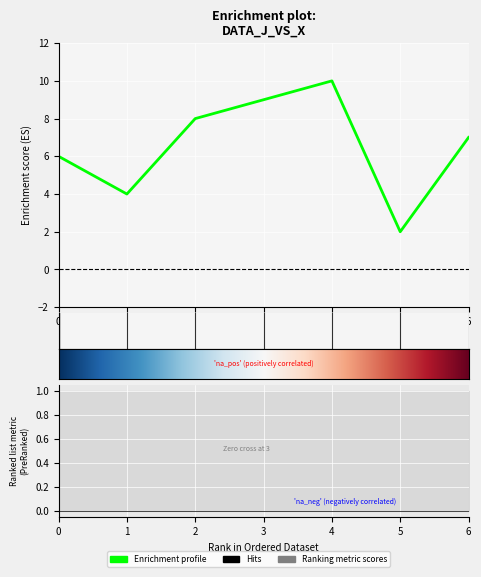

Is it true that the value at 1 is 6?

False